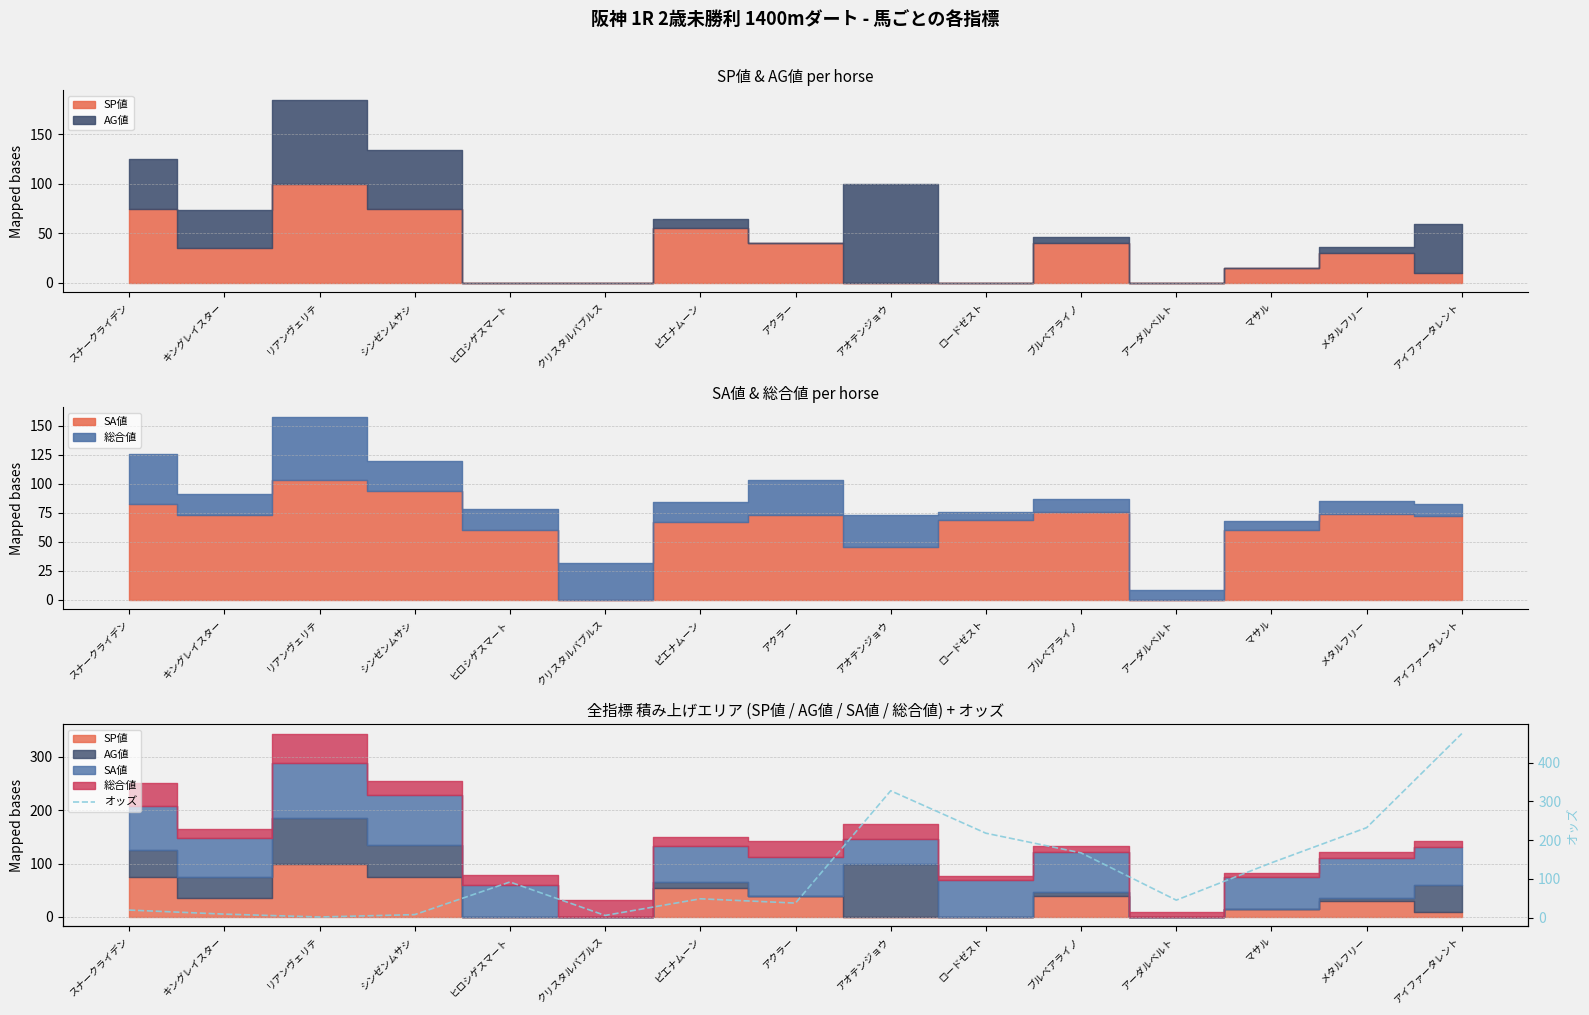

What position from the right is マサル?

3